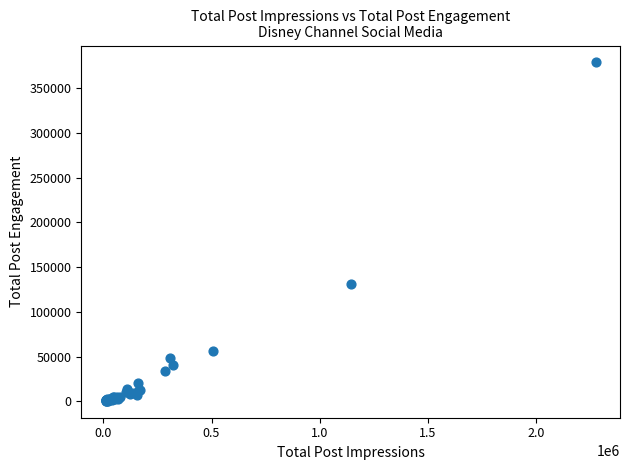

What Y value in the scatter plot is closest to 189774?

131017